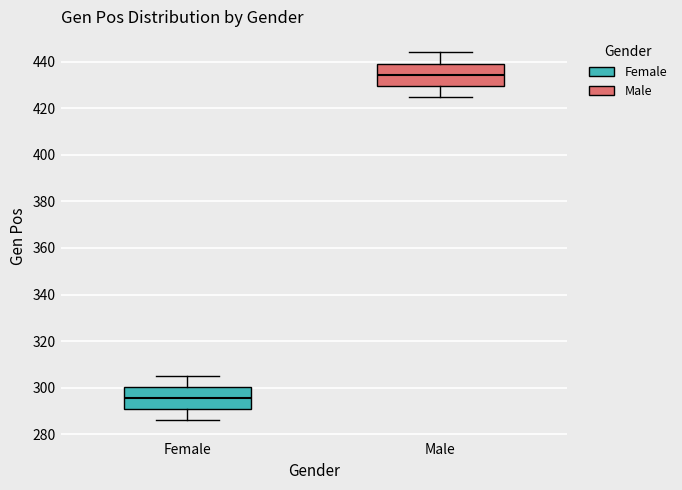

Reading left to right, read every box against the y-axis: the position of its median line, the range the box covers, and the ends of its whiskers. The values are not printed on the chart, so give them approximately, as read against the axis.

Female: median 296, box 290 to 300, whiskers 286 to 306
Male: median 434, box 430 to 440, whiskers 426 to 444